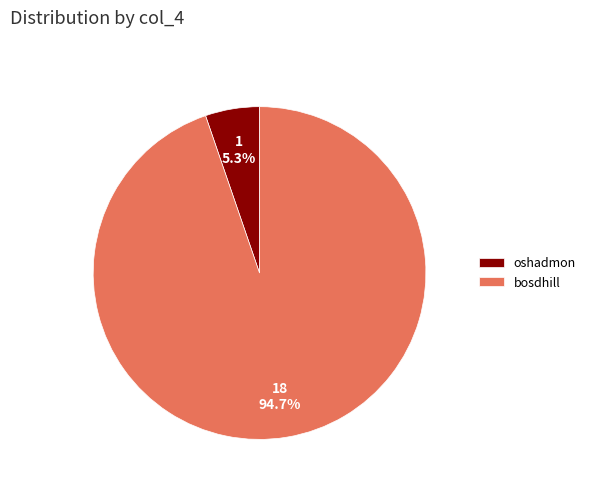

To the nearest percent, what is the difference between the largest and smallest slice percentages?

89%